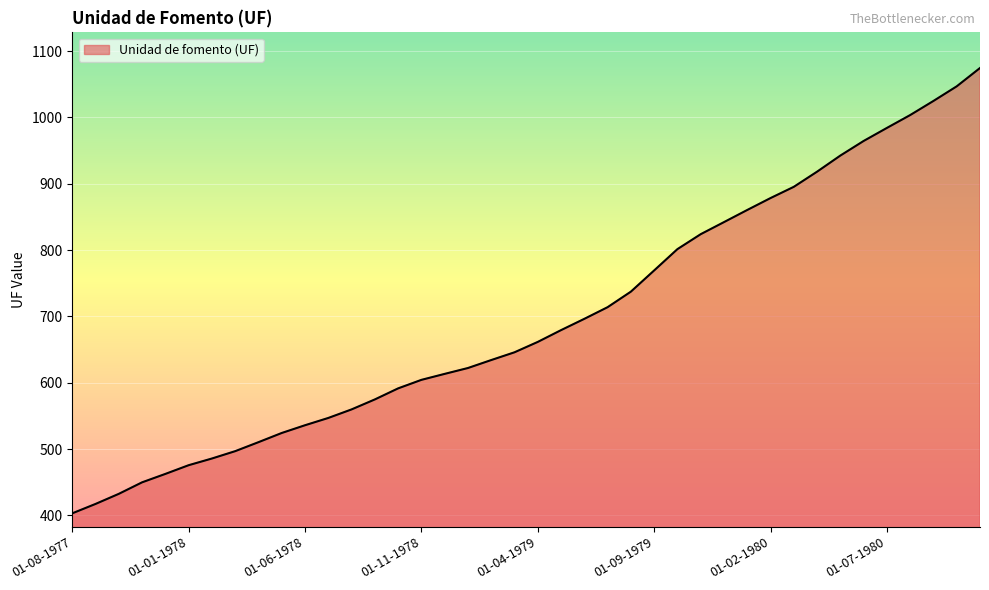

What is the greatest value displayed?

1074.4